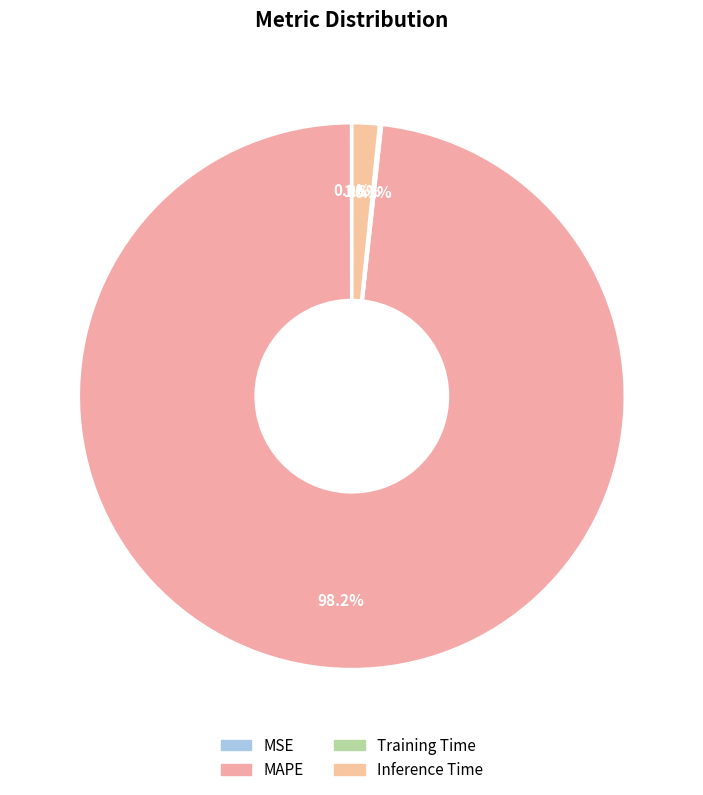

To the nearest percent, what is the difference between the largest and smallest slice percentages?

98%